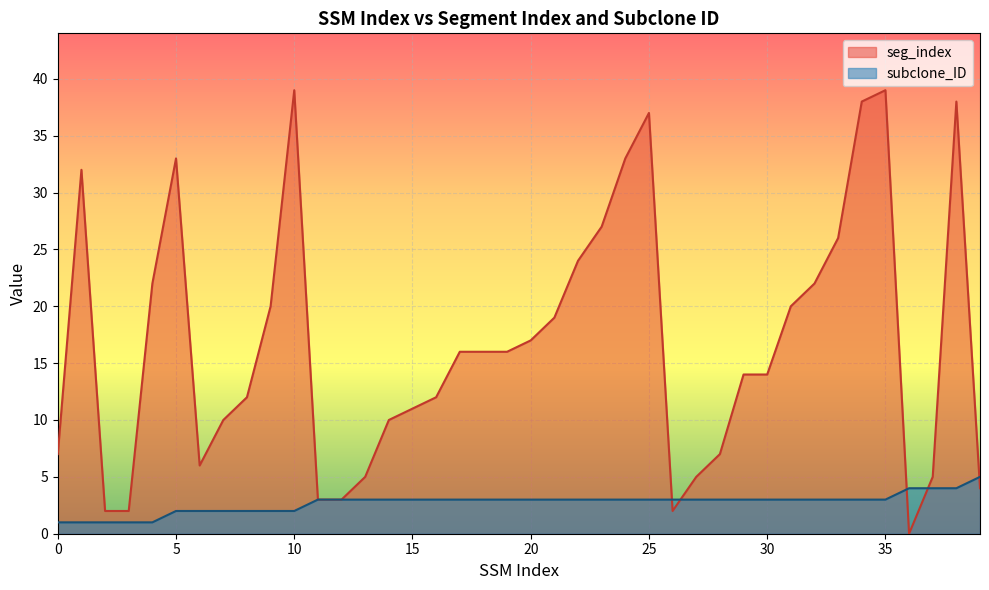

Which series changed the most between 29 and 38?

seg_index